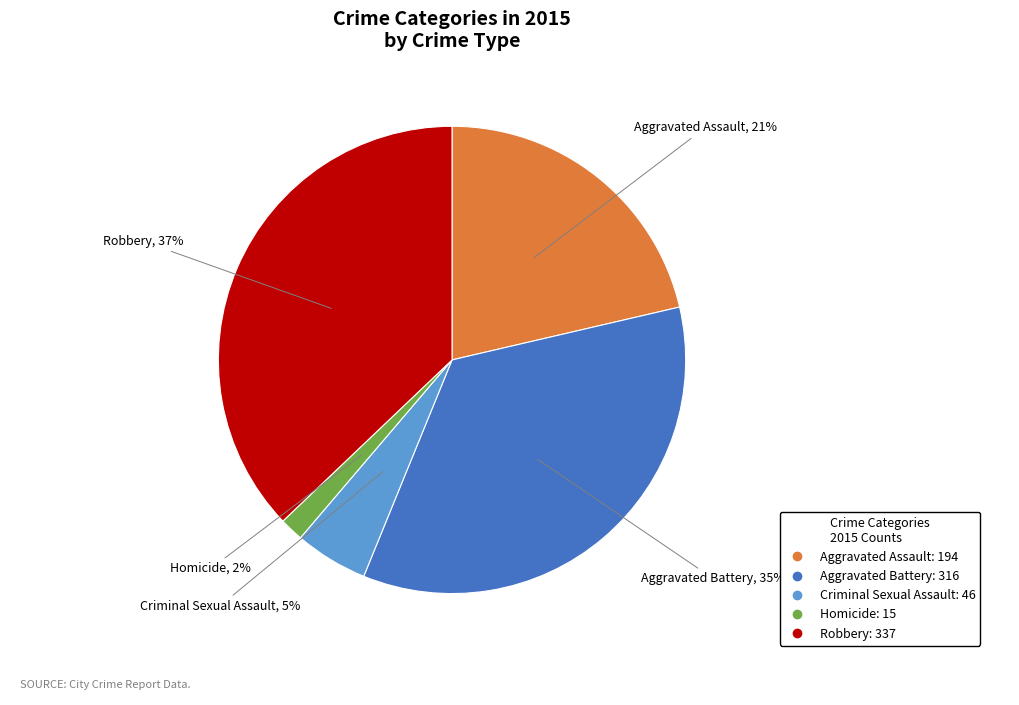

Does Robbery represent more than half of the total?

No